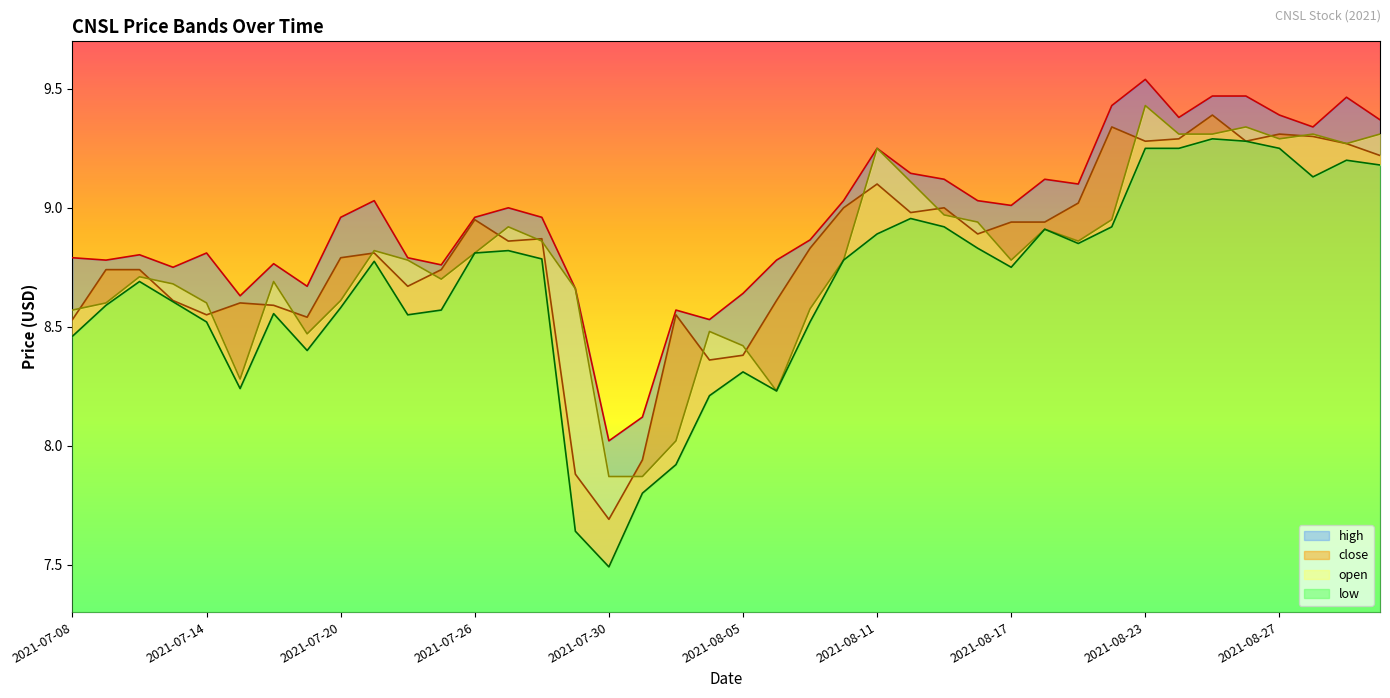

True or false: low and close cross at least once.

False